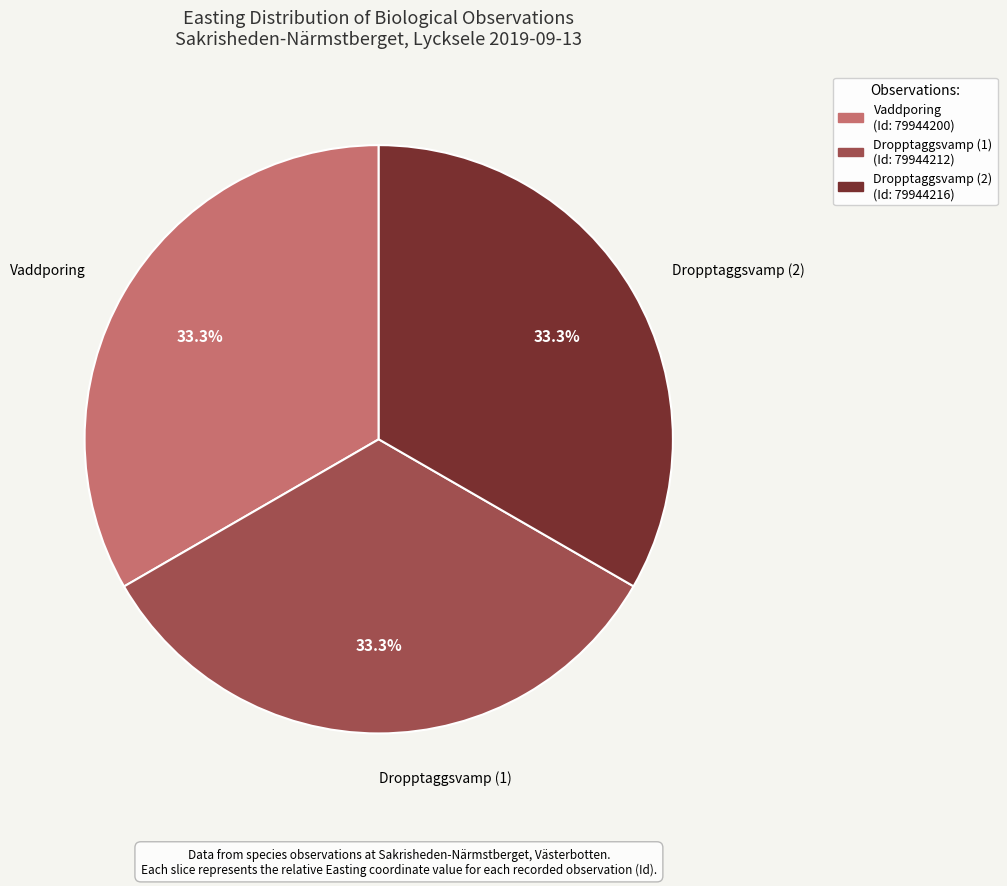

Does any single category account for the majority?

No